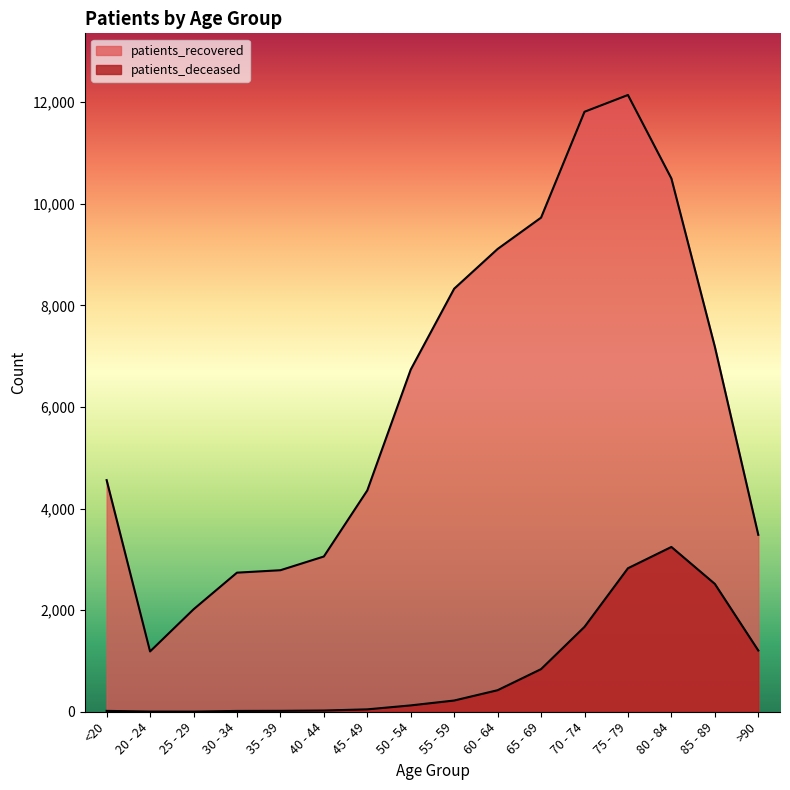

Which category has the highest value in the patients_deceased series?

80 - 84